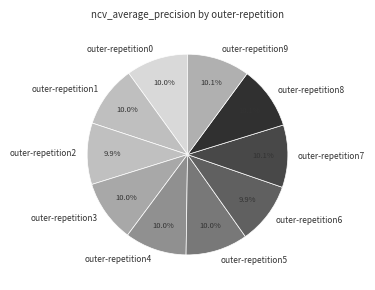

True or false: outer-repetition1 accounts for 18% of the total.

False